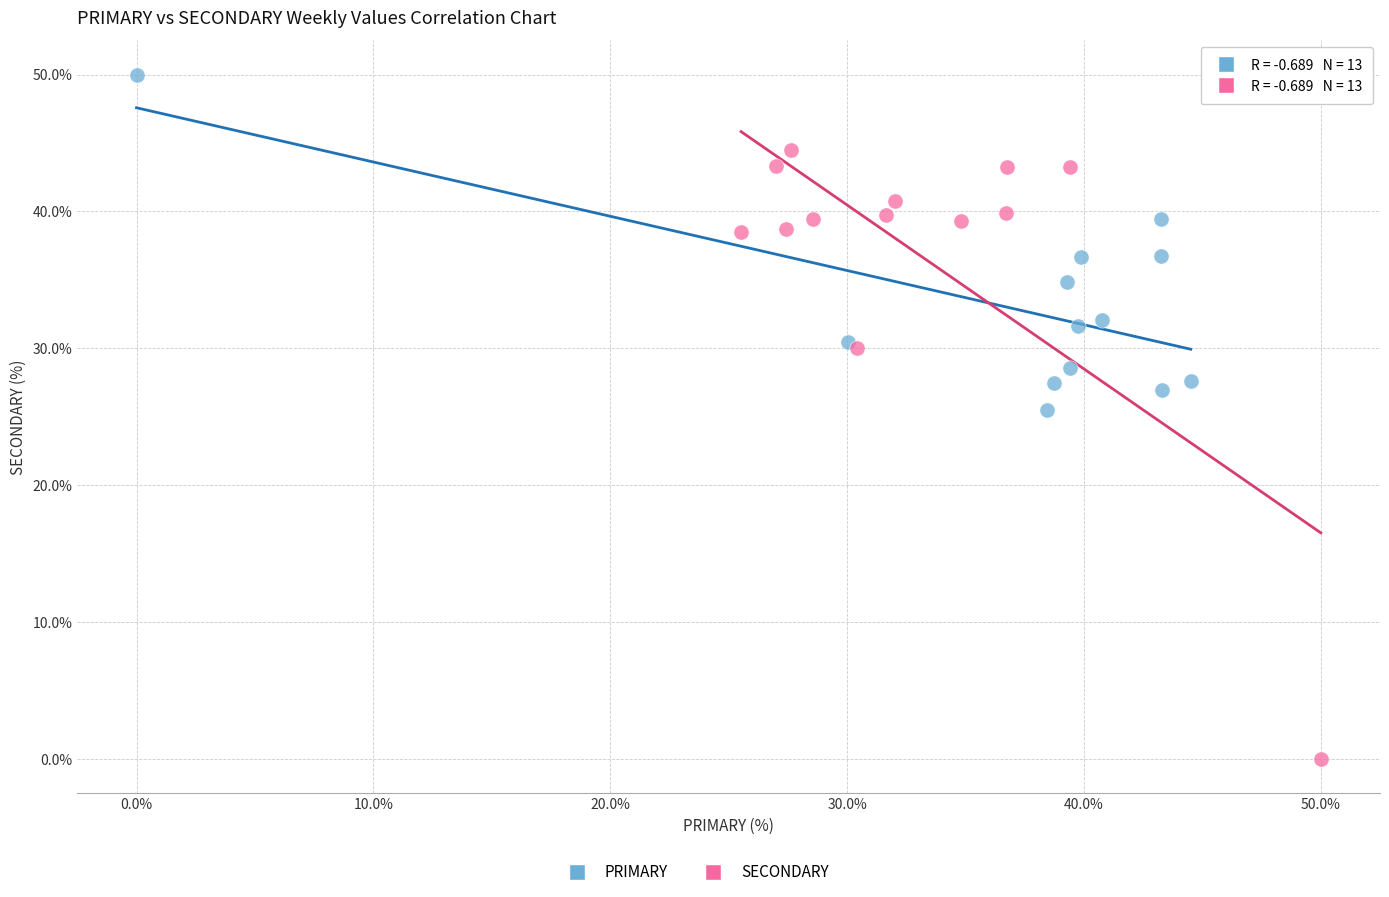

Which series reaches the minimum Y coordinate?

SECONDARY